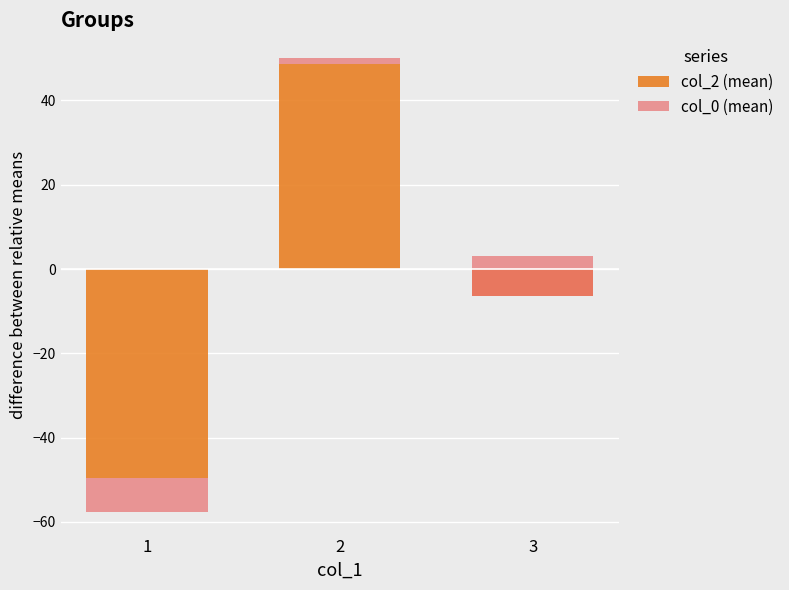

Which category has the highest value across all series?

2